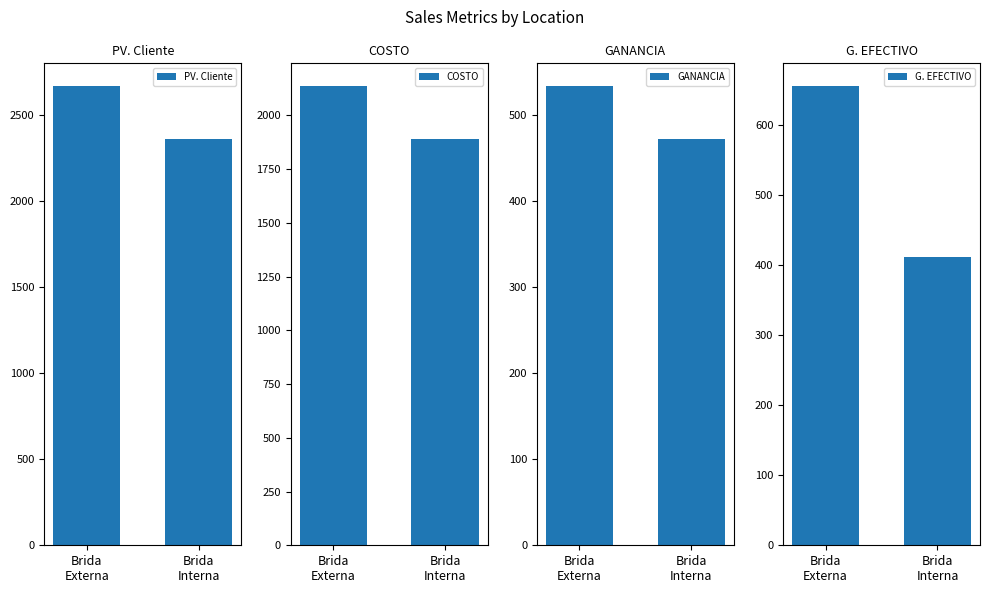

List the series in order of their peak value, highest first.

PV. Cliente, COSTO, G. EFECTIVO, GANANCIA